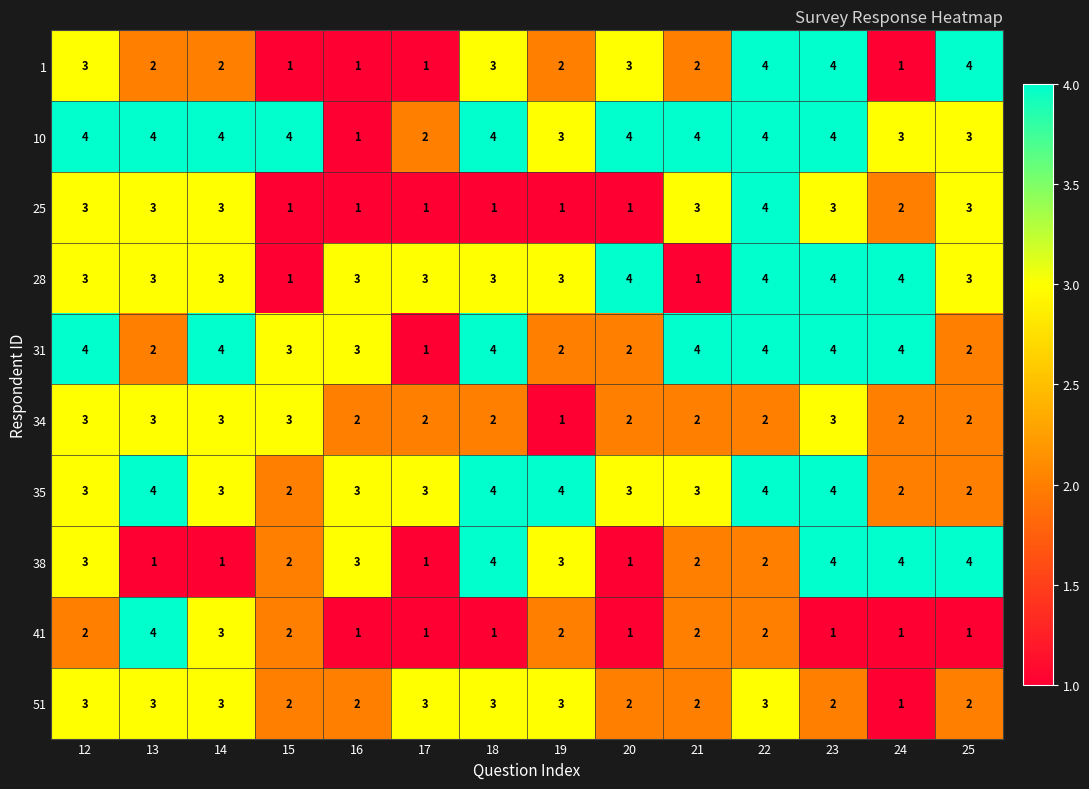

What is the difference between the second highest and minimum values in the 1 series?

3